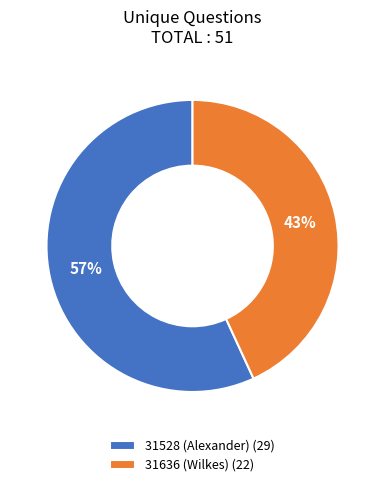

How many segments does this pie chart have?

2